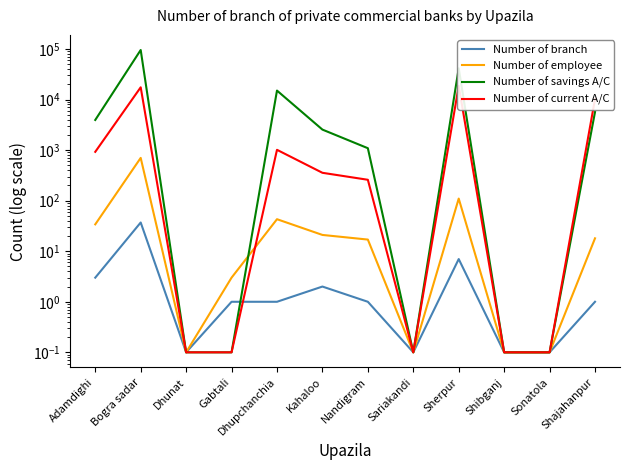

Count the number of categories in the chart.

12